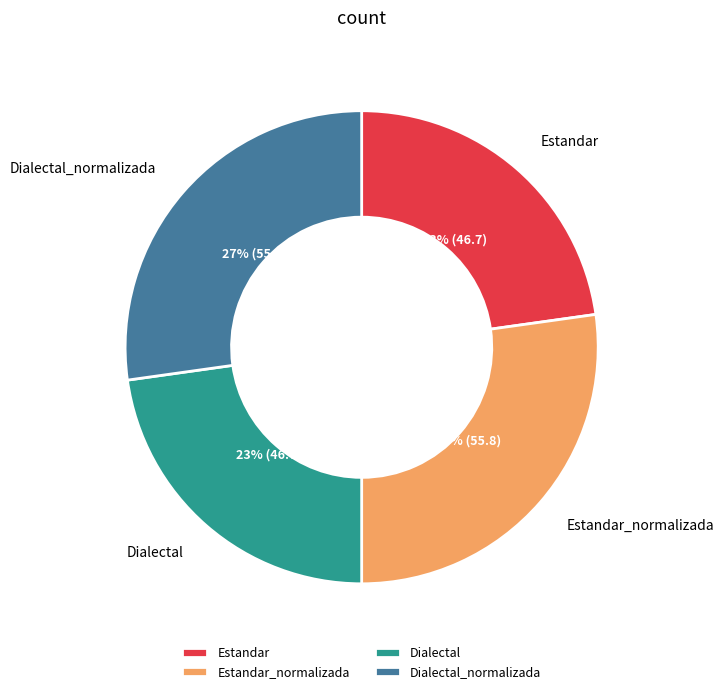

True or false: Dialectal_normalizada accounts for 27% of the total.

True